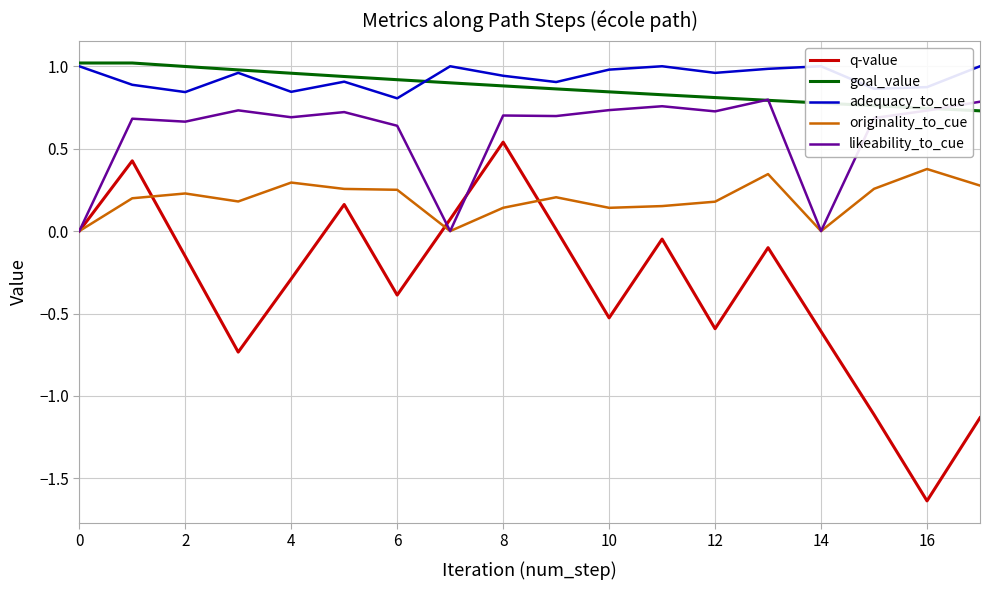

What is the sum of all originality_to_cue values?

3.5